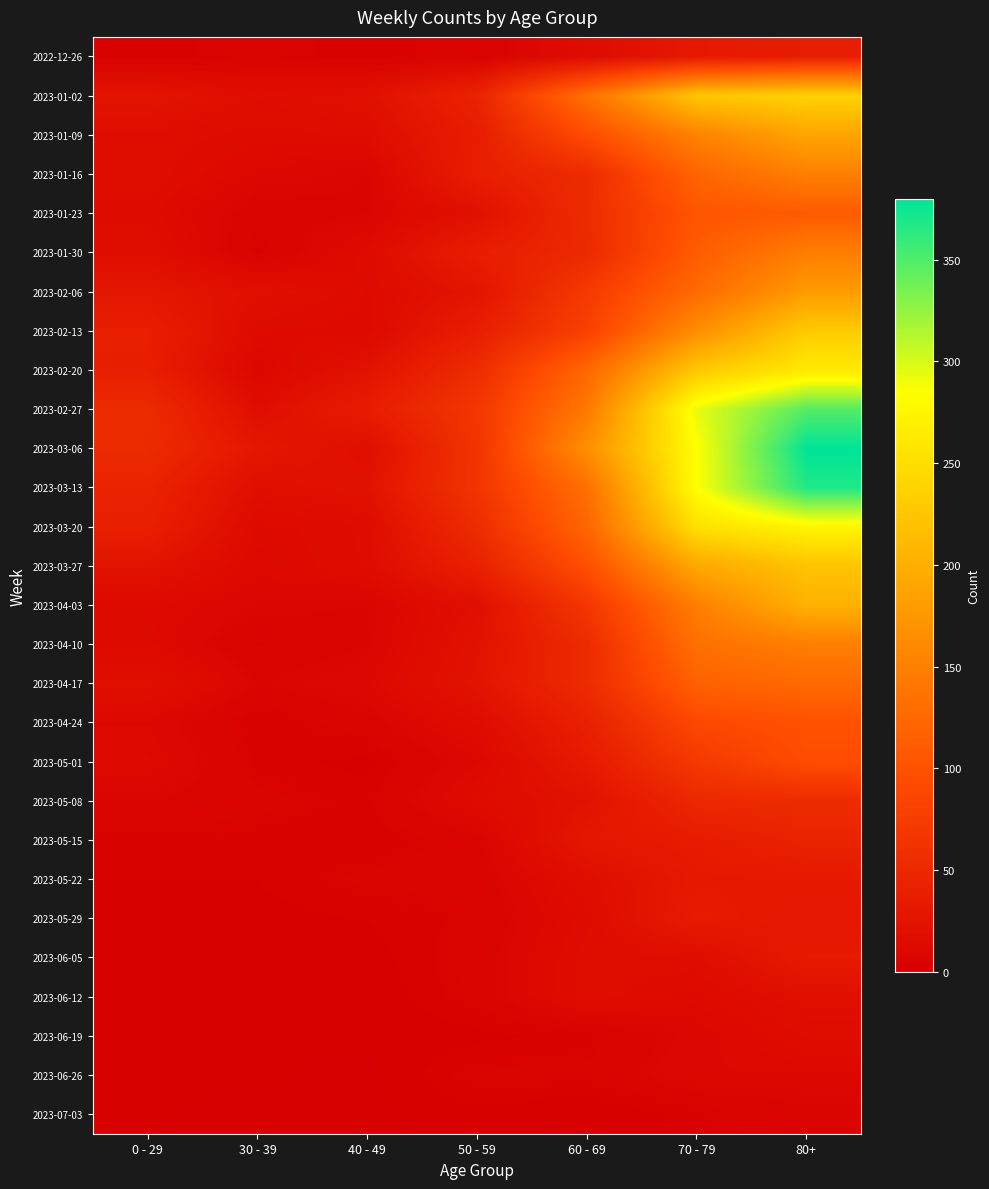

Rank the series at 30 - 39 from lowest to highest value.

2023-07-03, 2023-06-19, 2023-06-26, 2023-05-29, 2023-06-12, 2023-04-24, 2023-05-22, 2023-06-05, 2023-01-30, 2023-05-01, 2023-05-15, 2022-12-26, 2023-04-10, 2023-01-23, 2023-05-08, 2023-04-17, 2023-04-03, 2023-02-20, 2023-01-16, 2023-03-27, 2023-03-20, 2023-02-13, 2023-01-09, 2023-01-02, 2023-02-27, 2023-03-13, 2023-02-06, 2023-03-06